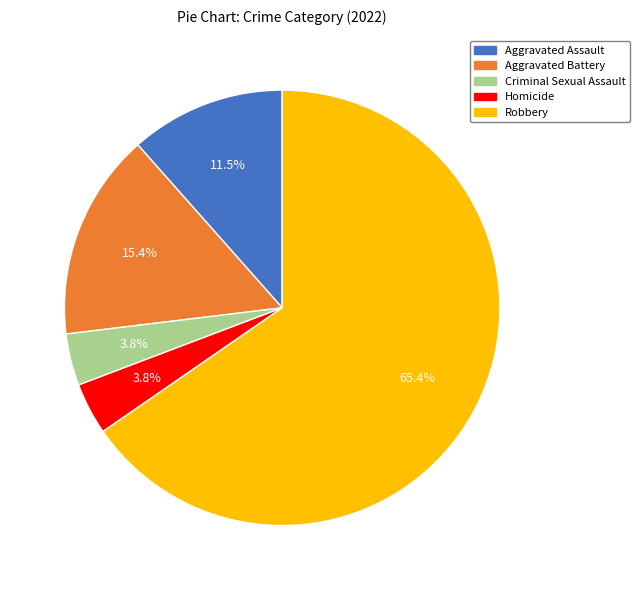

What is the largest slice in the pie chart?

Robbery